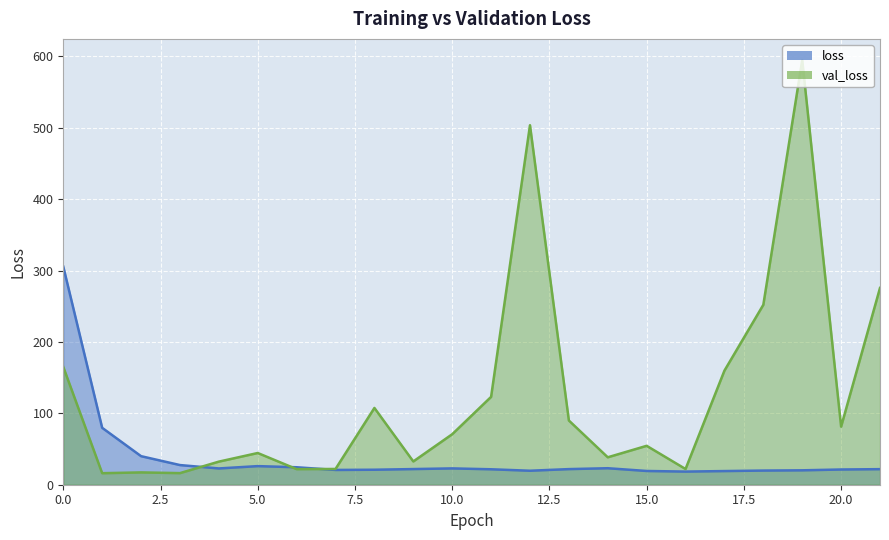

Reading left to right, transcribe all the data shown in this chart.

loss: 305.5	79.7	40.0	27.5	22.8	26.1	24.5	20.7	21.0	21.9	22.9	21.6	19.6	21.9	23.1	19.3	18.4	19.1	19.8	20.2	21.3	21.8
val_loss: 165.0	16.2	17.3	16.3	32.3	44.4	21.8	22.1	107.5	32.6	70.7	123.1	503.5	89.9	38.4	54.5	22.0	159.8	252.0	594.7	81.4	275.6